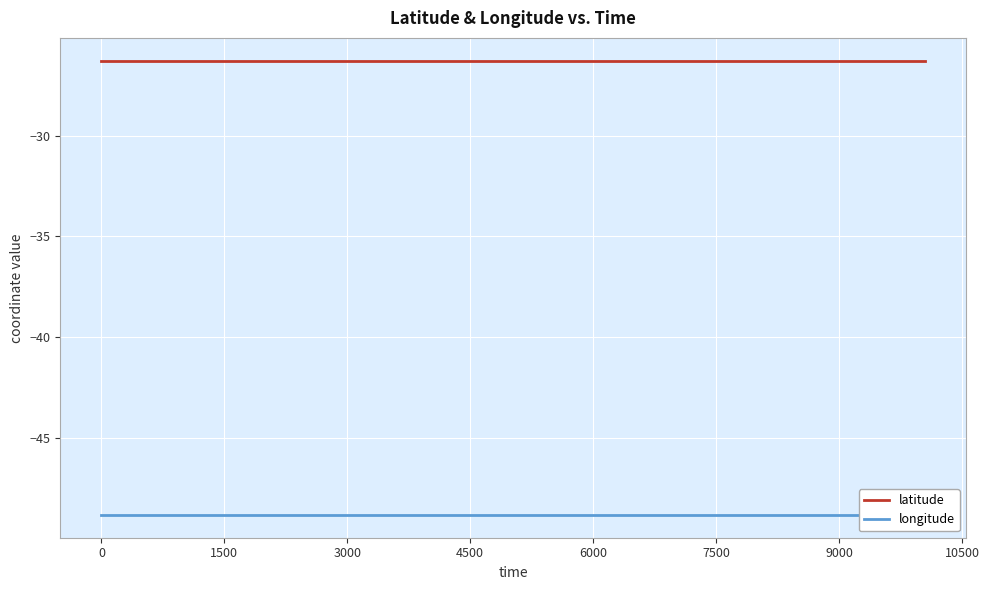

What is the maximum value shown in the chart?

-26.3